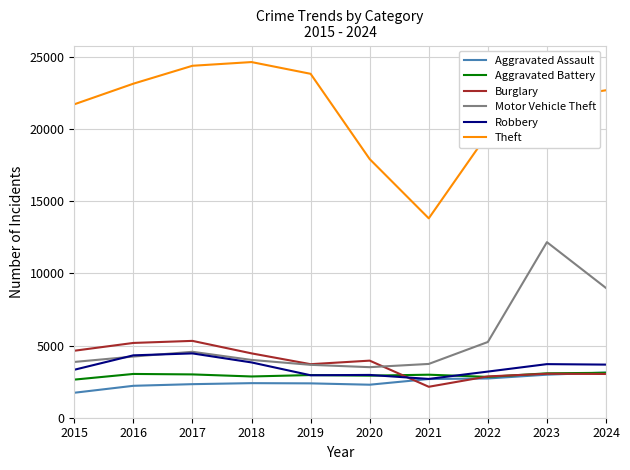

True or false: Robbery has more than 0 points higher than both neighbors.

True